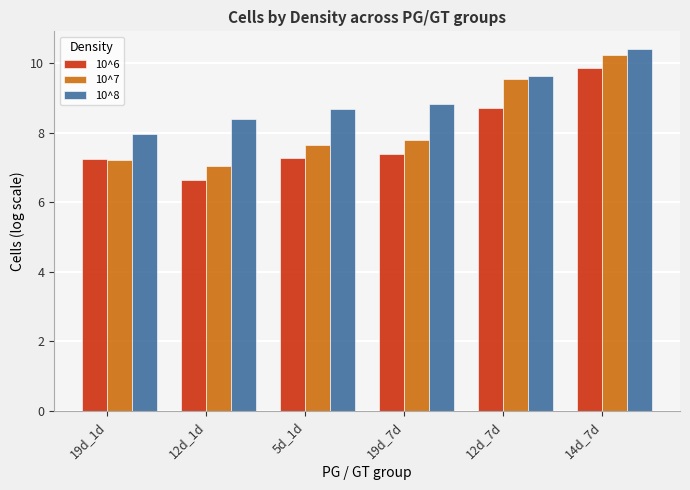

Is it true that 10^6 equals 4.2 at 5d_1d?

False